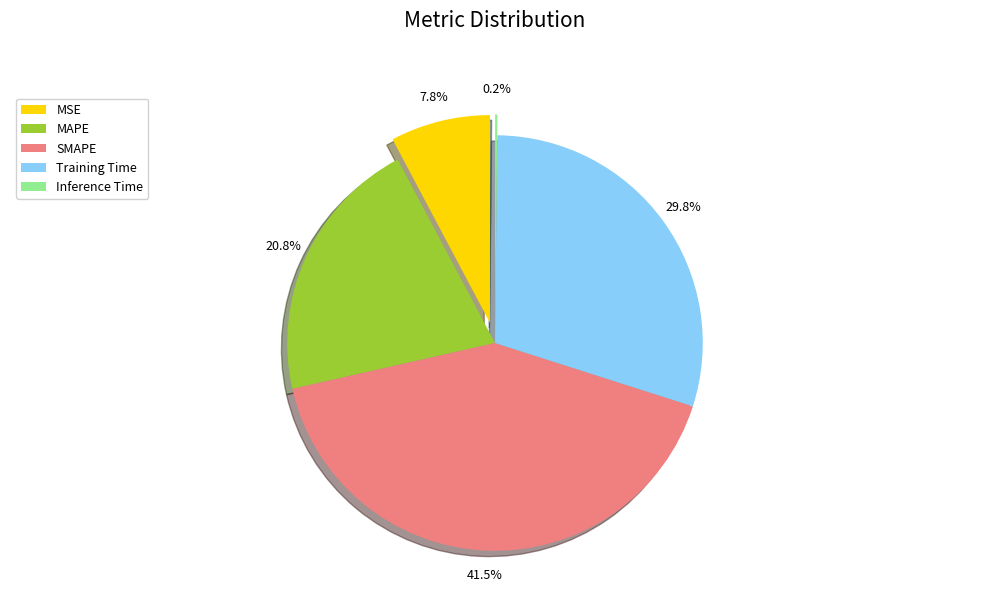

Is it true that MSE is 21% of the pie?

False